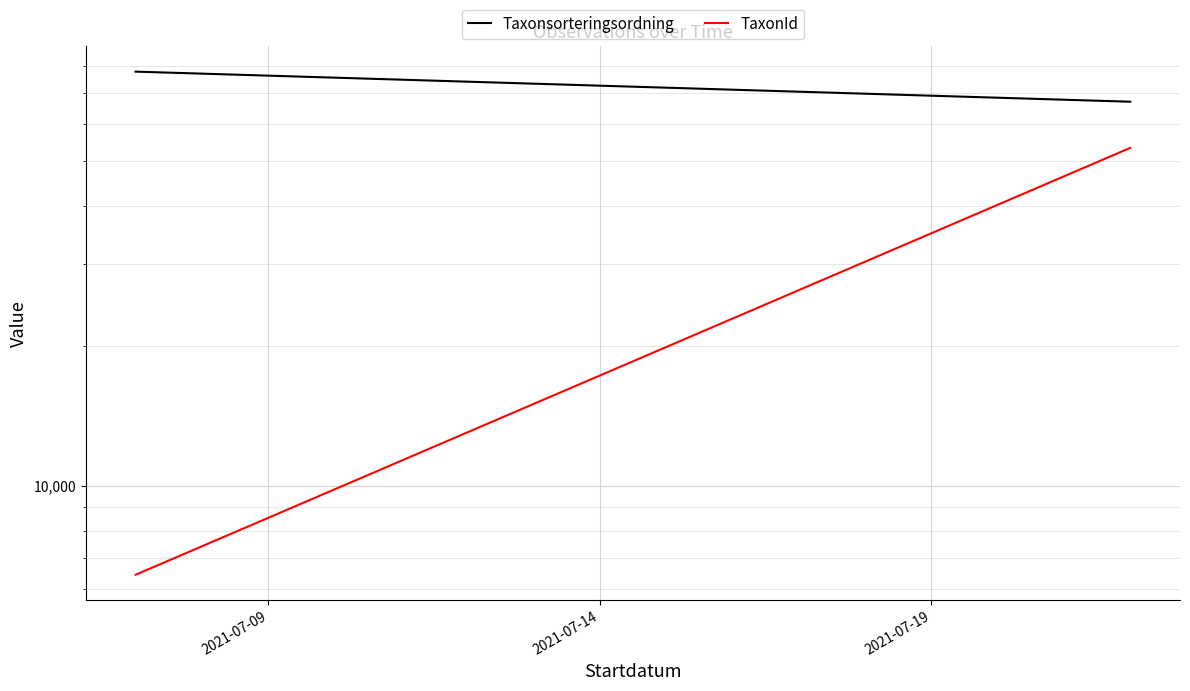

How many data points in Taxonsorteringsordning are less than 77703?

1